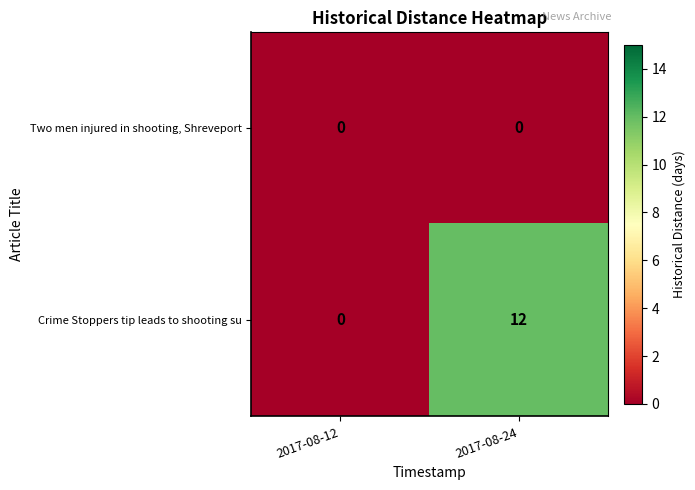

The Crime Stoppers tip leads to shooting su series shows 4 at 2017-08-24. True or false?

False